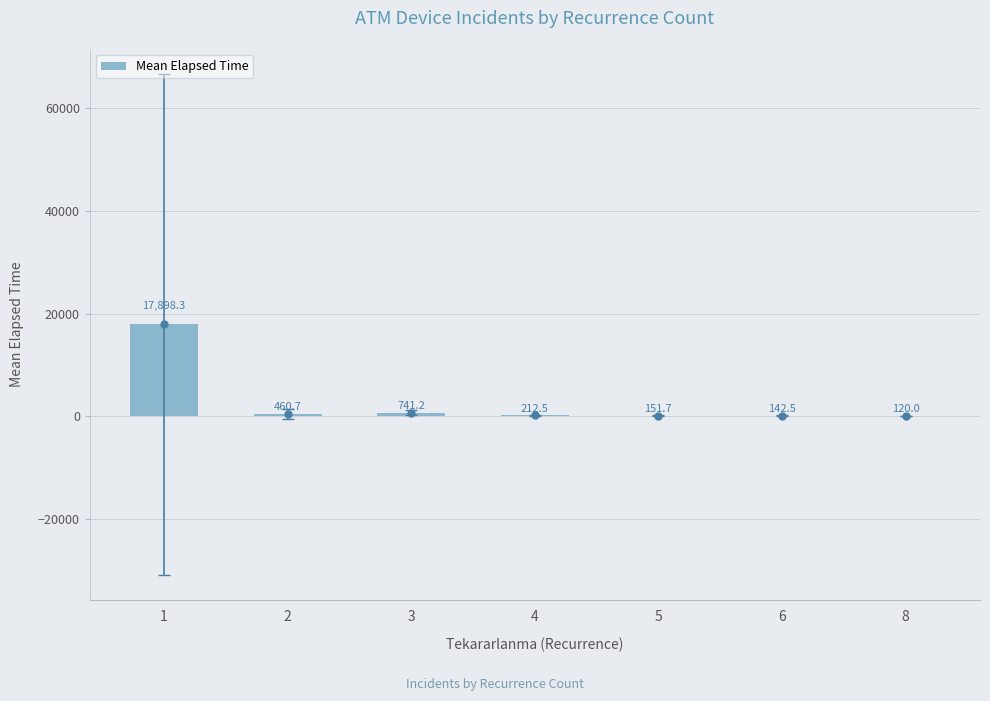

What is the difference between the values at 3 and 2?

280.5